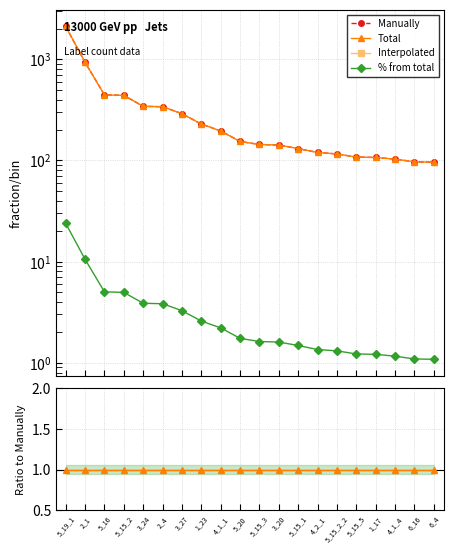

Does the chart have visible grid lines?

Yes